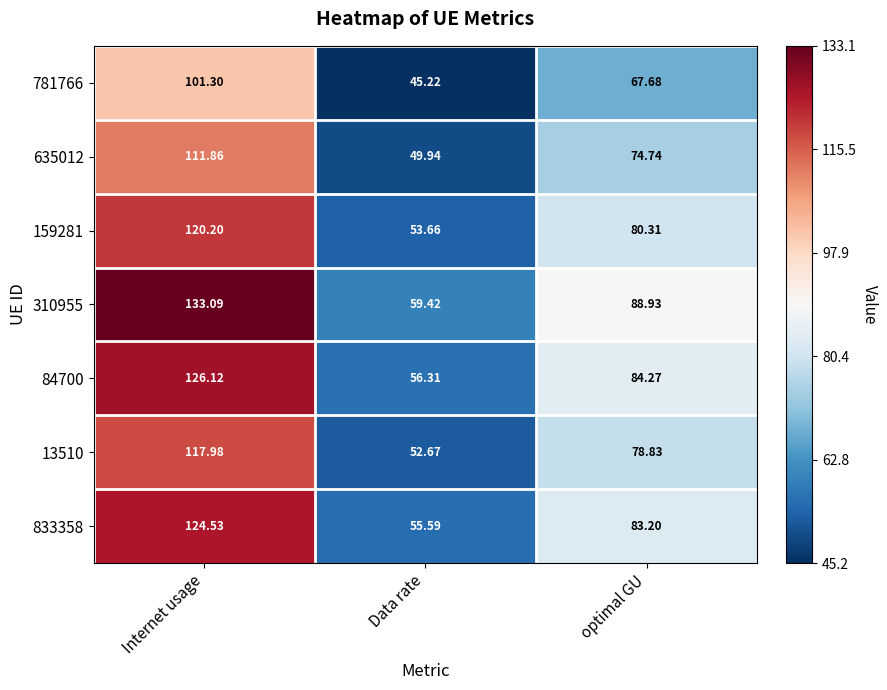

At which label is 159281 closest to 86?

optimal GU